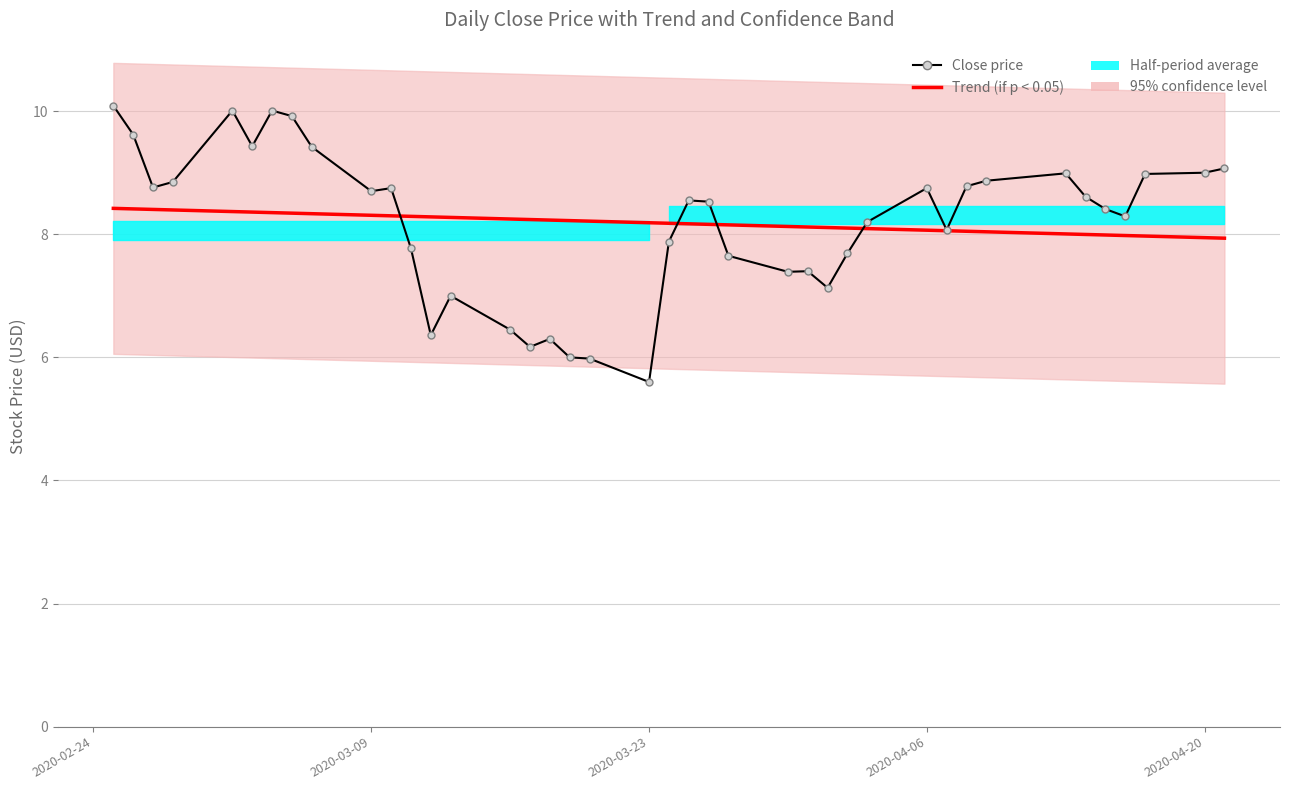

True or false: Close price and Trend (if p < 0.05) cross at least once.

True